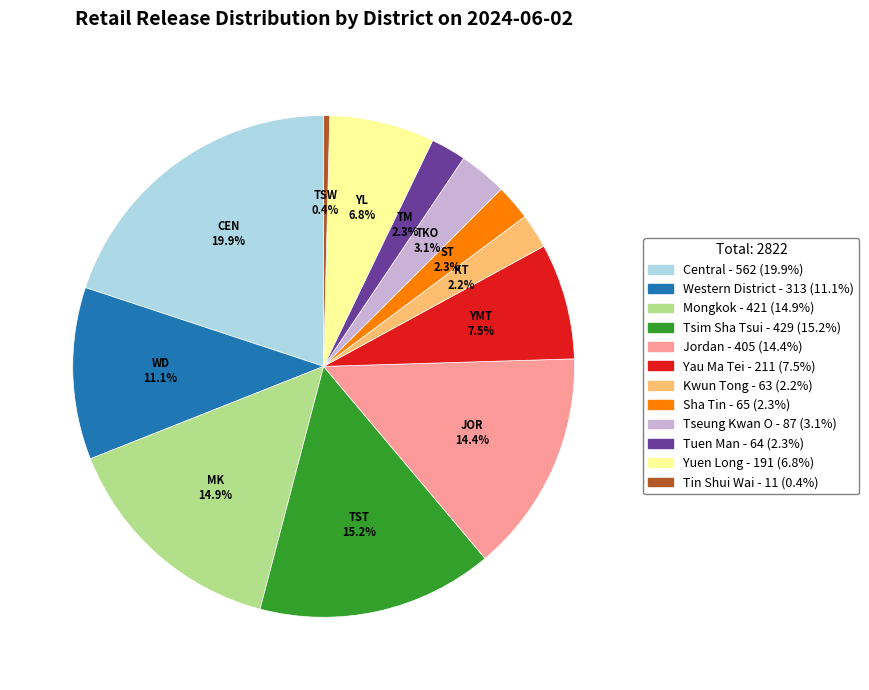

Between Tsim Sha Tsui and Yau Ma Tei, which is larger?

Tsim Sha Tsui